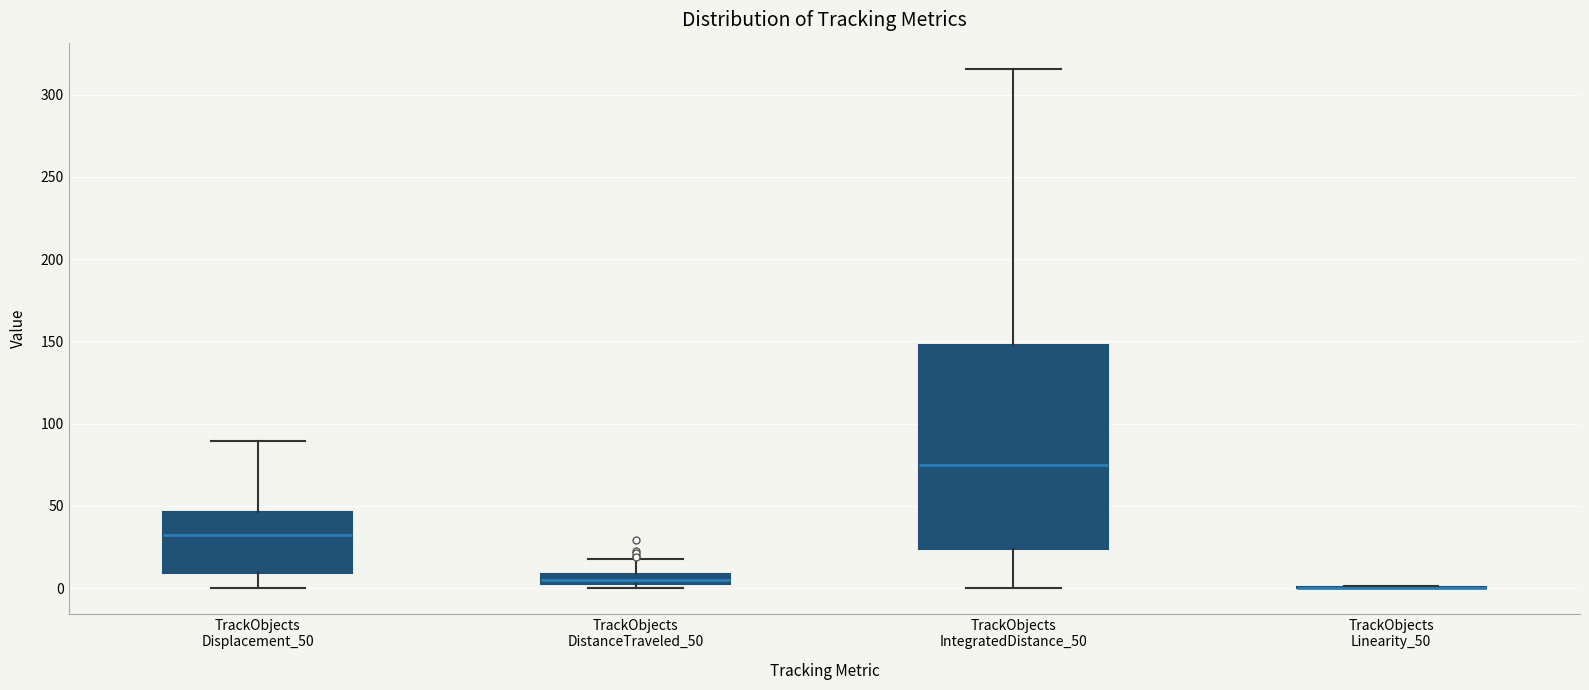

Comparing the boxes themselves (not the whiskers), which one is the tallest?

TrackObjects IntegratedDistance_50